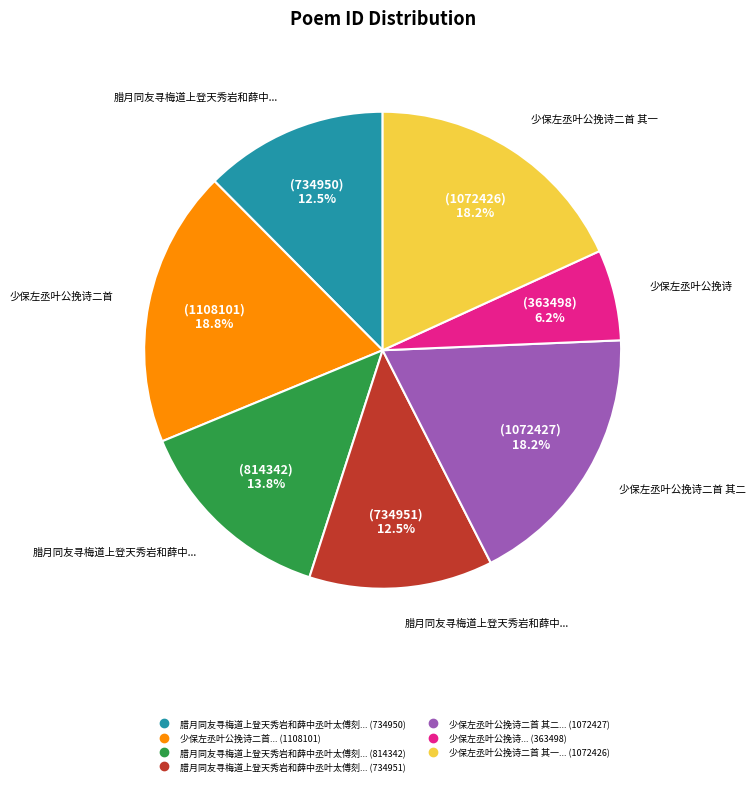

Does any single category account for the majority?

No